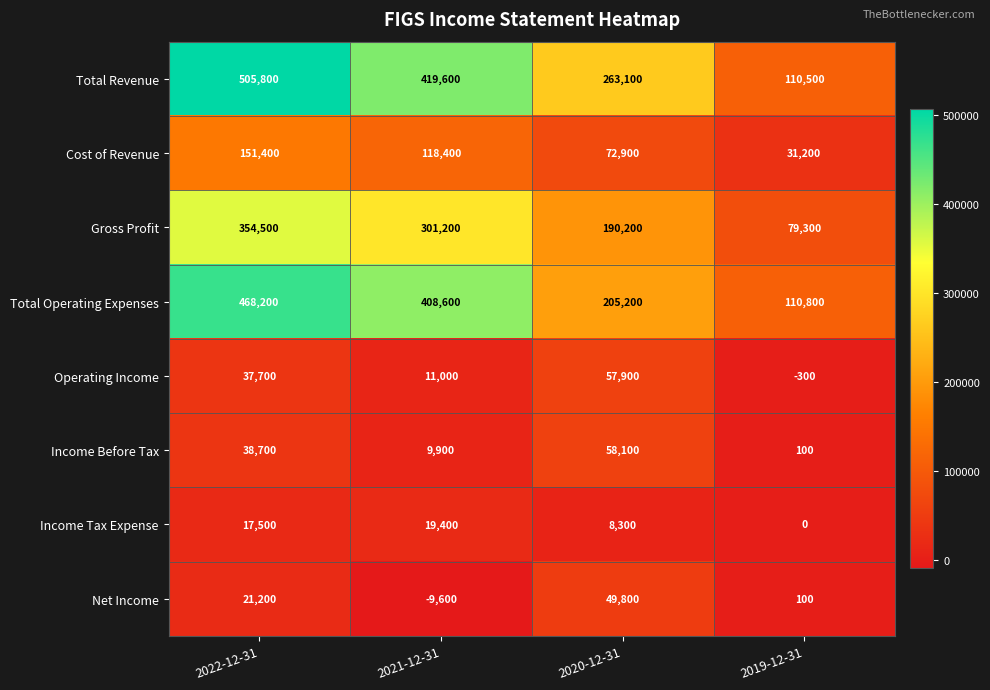

At how many categories does at least one series exceed 401144?

2